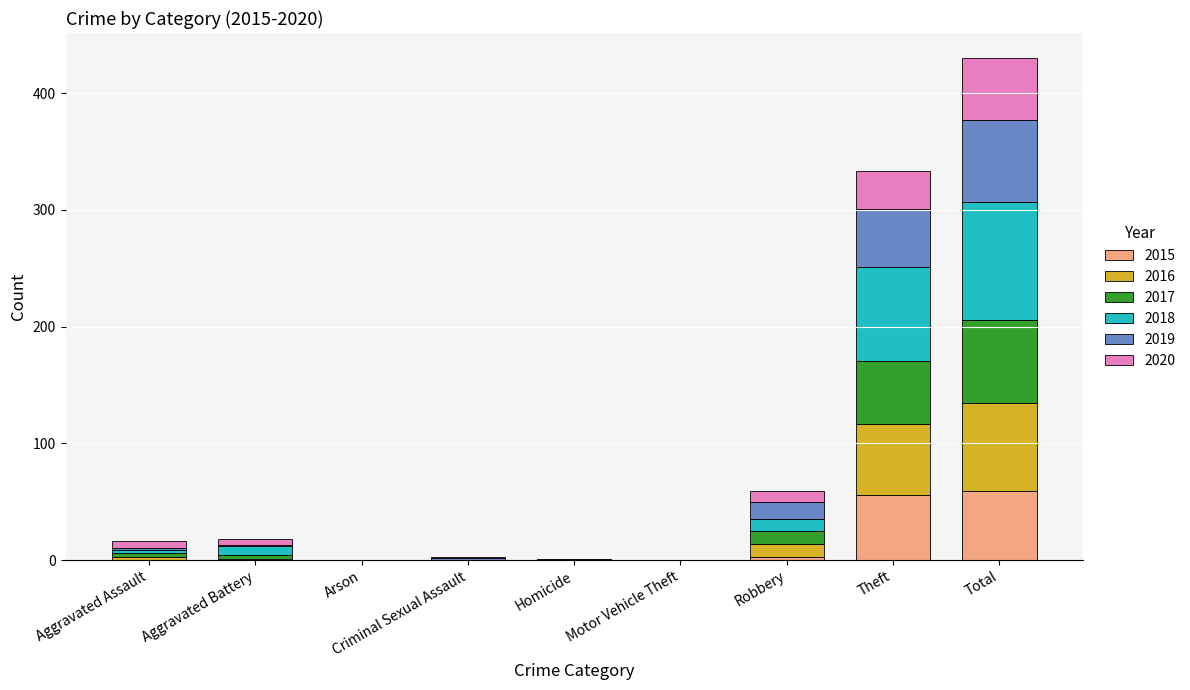

How many series are shown in this chart?

6